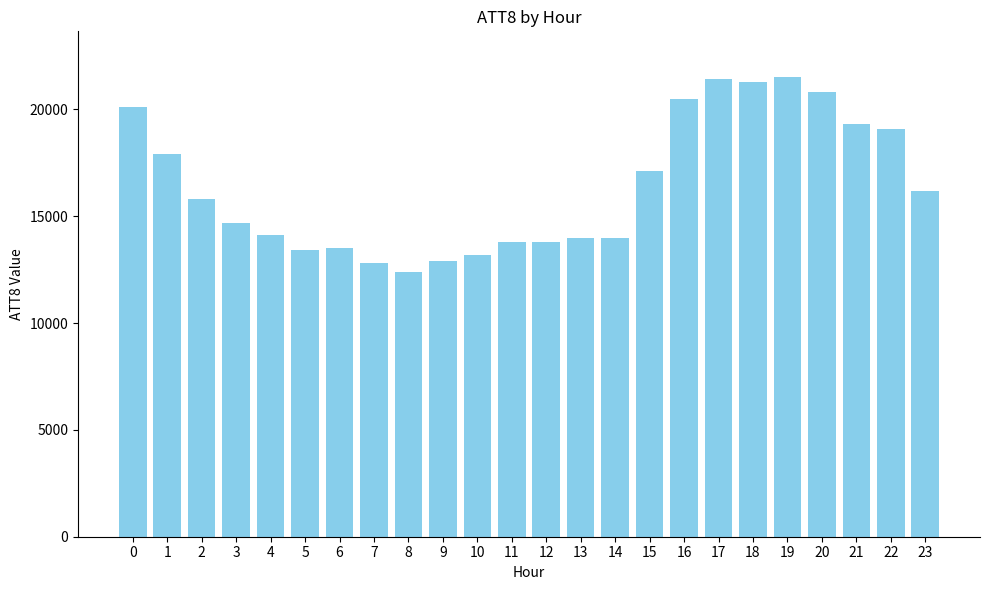

What is the approximate value at 11, to the nearest 10?

13800